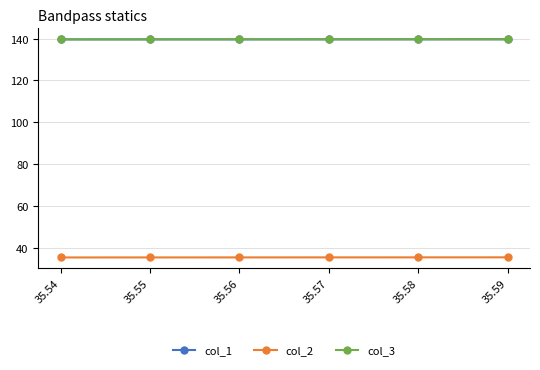

True or false: col_3 and col_2 cross at least once.

False